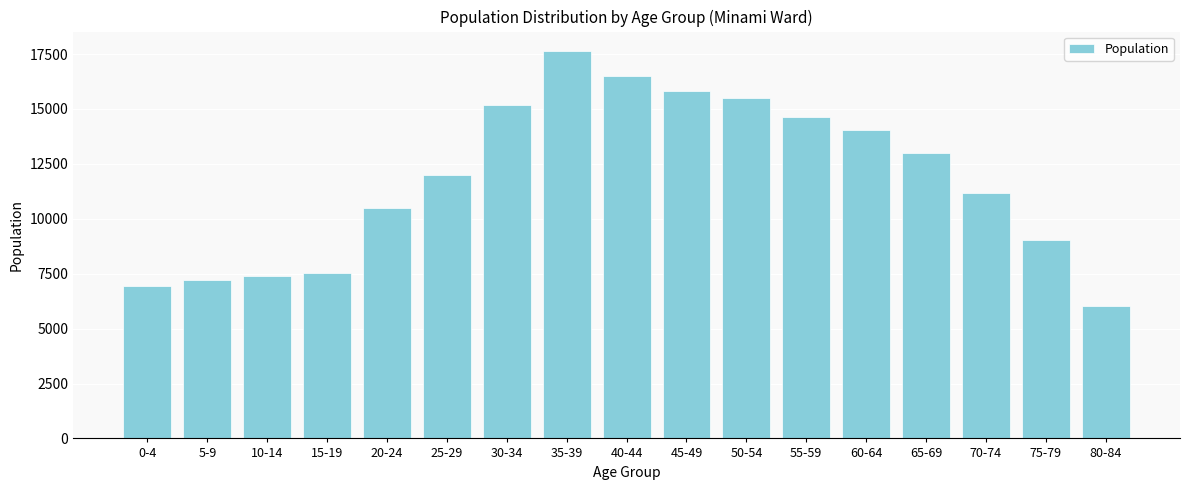

Reading right to left, extract all data points from this chart.

6012	9023	11165	12996	14035	14631	15476	15797	16502	17640	15192	11996	10496	7541	7374	7199	6953